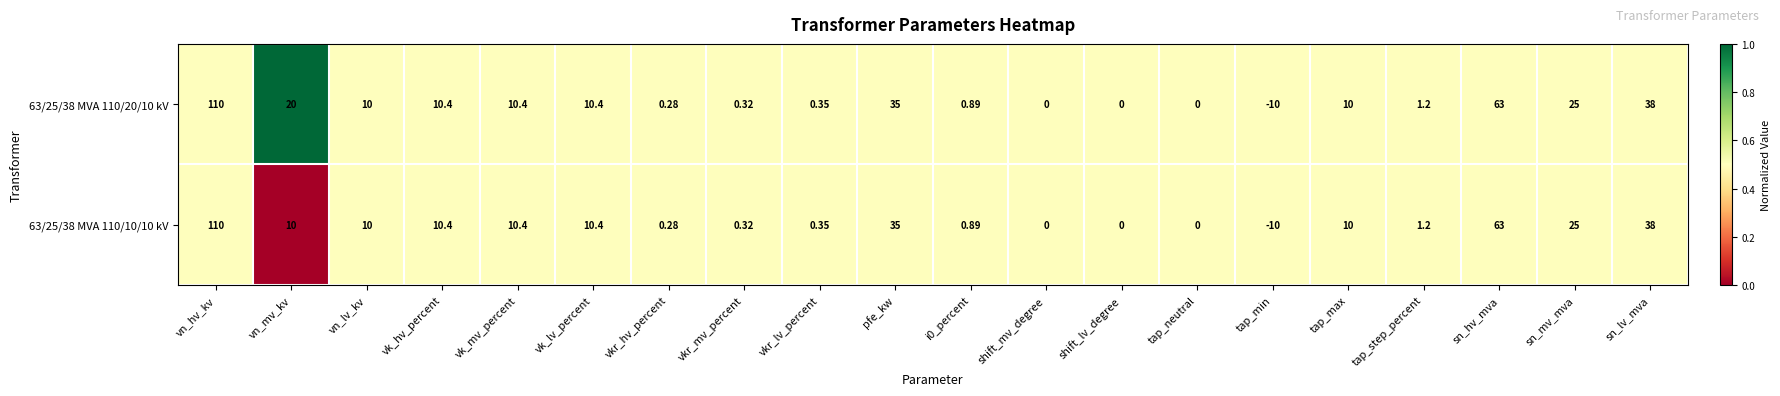

Which category has the lowest value in the 63/25/38 MVA 110/20/10 kV series?

tap_min